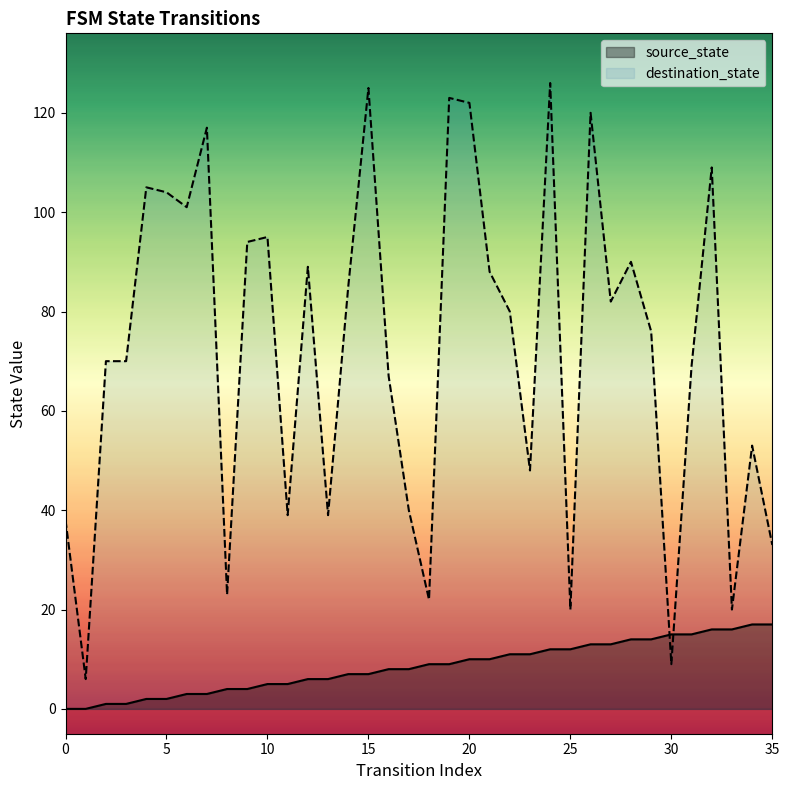

Which series has the largest Y range (max minus min)?

destination_state